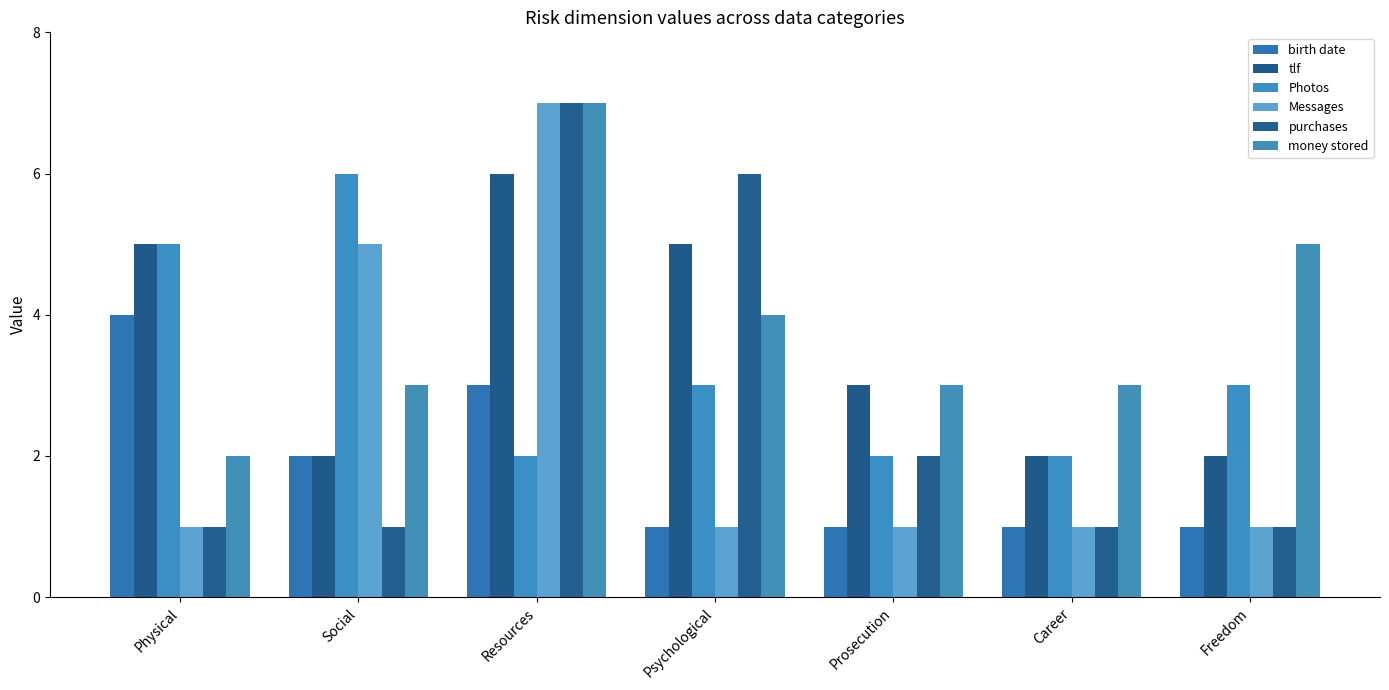

Which series changed the most between Resources and Freedom?

Messages